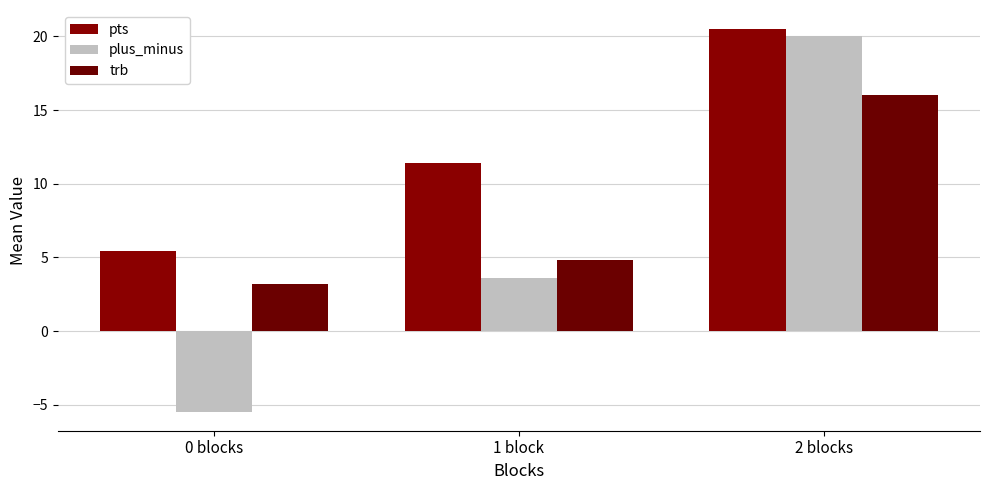

What value does the trb series have at 2 blocks?

16.0